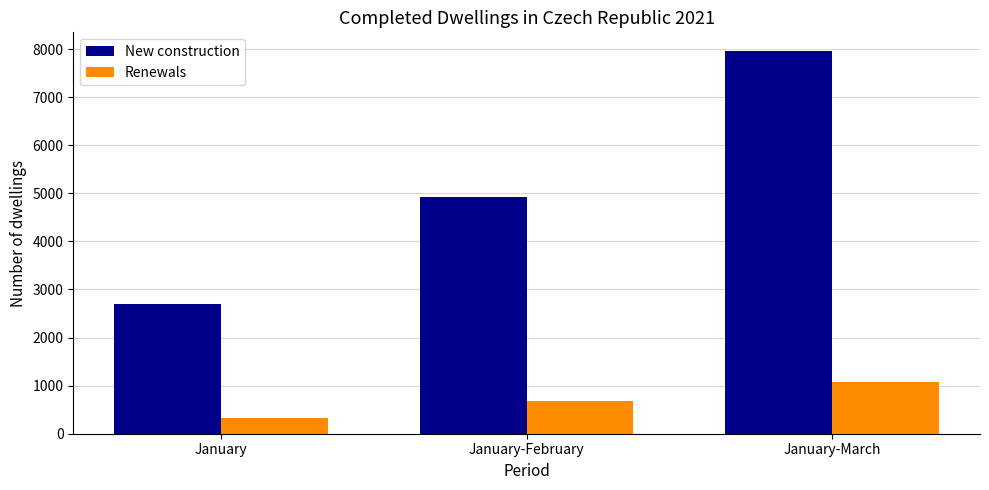

At which label does New construction reach its minimum?

January